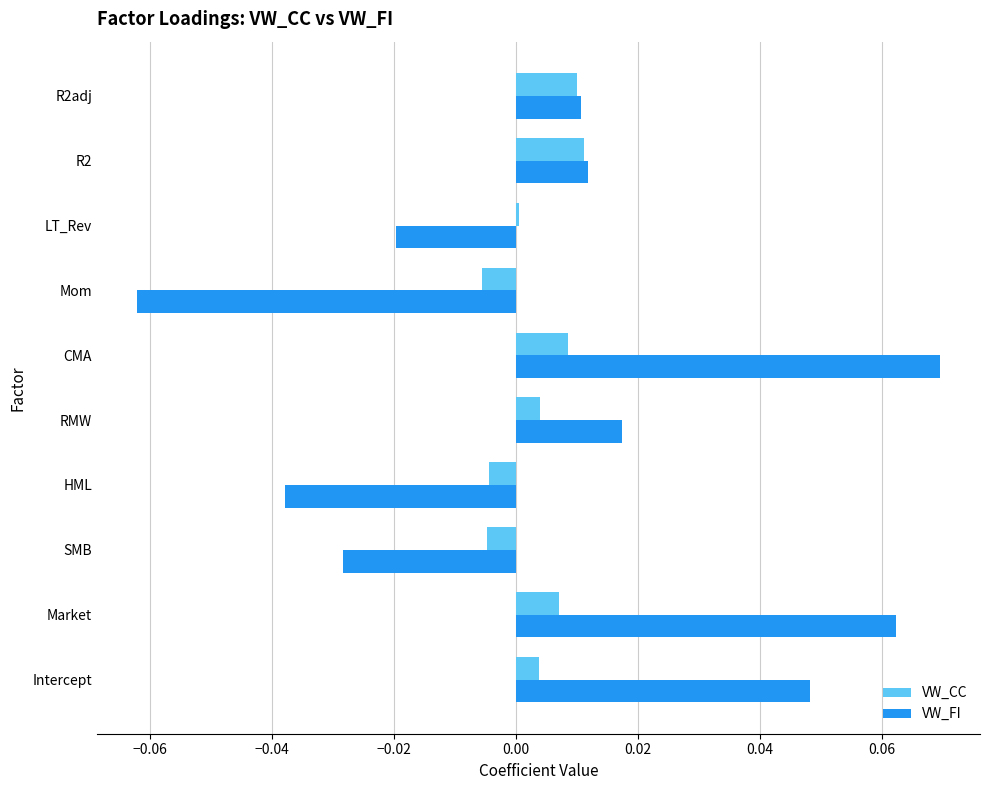

Which series has the widest spread of values?

VW_FI